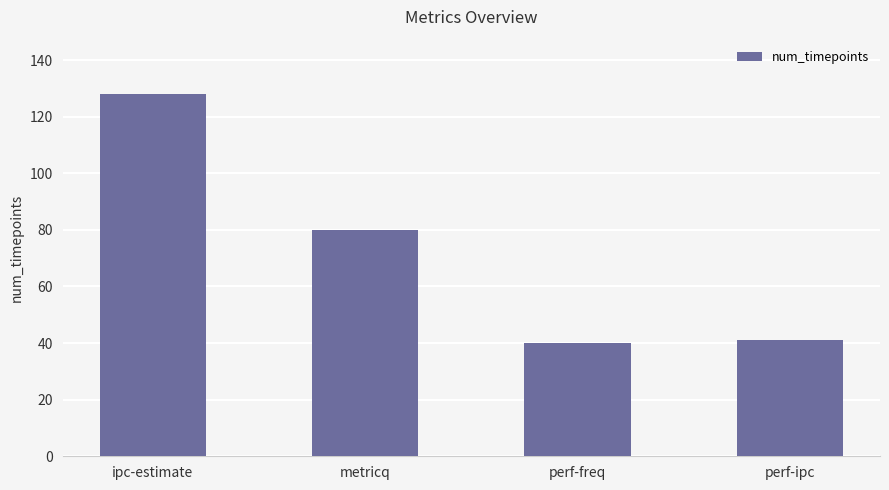

What is the average value?

72